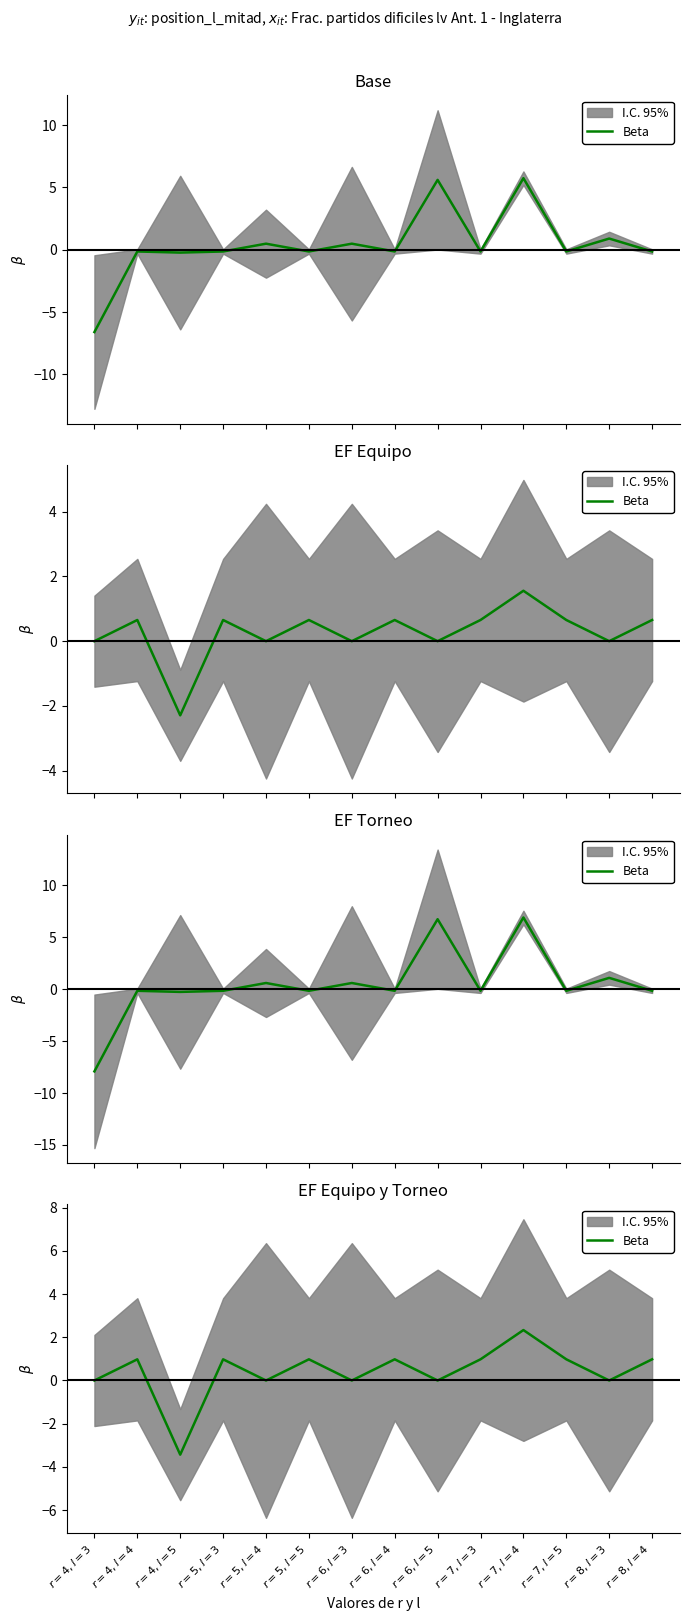

Between $r=7, l=3$ and $r=6, l=3$, which is larger?

$r=7, l=3$